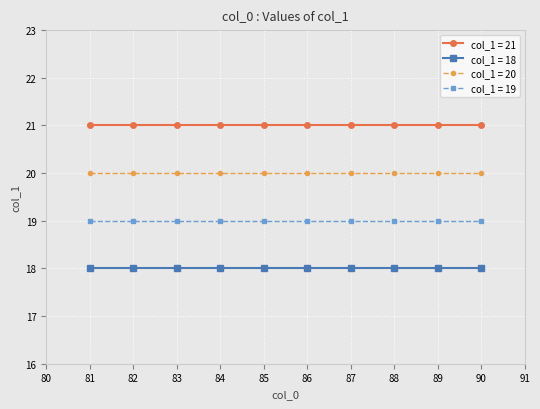

What is the difference between the highest and lowest values at 85?

3